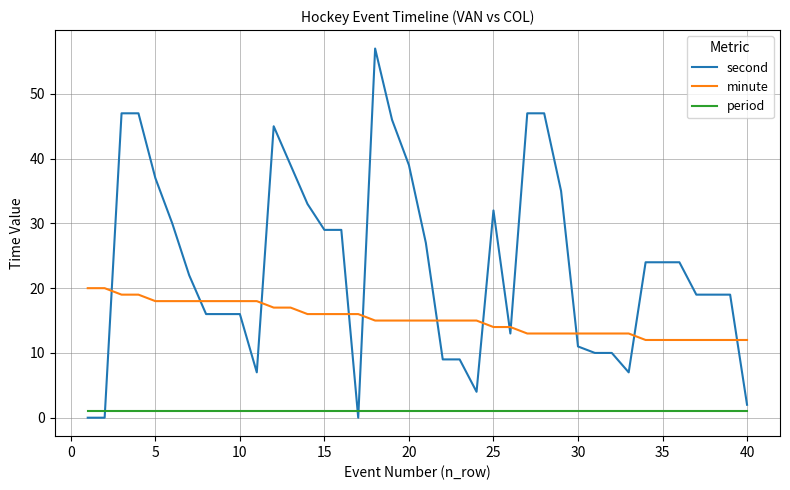

True or false: period and minute intersect in this chart.

False